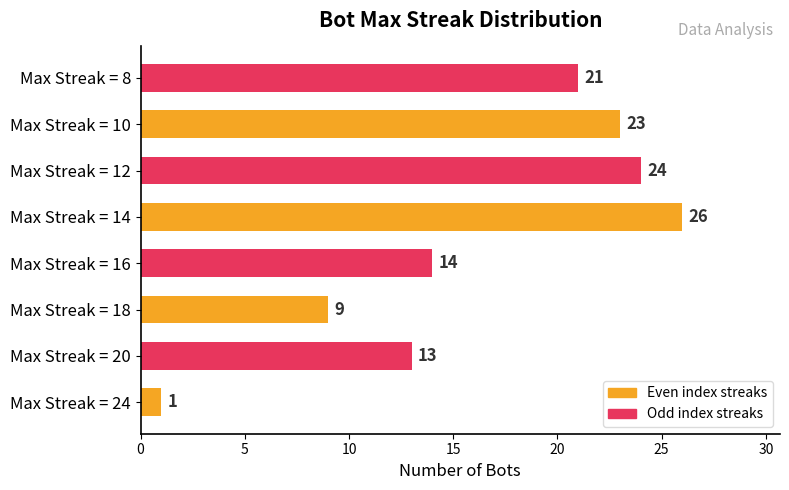

What is the sum of all values?

131